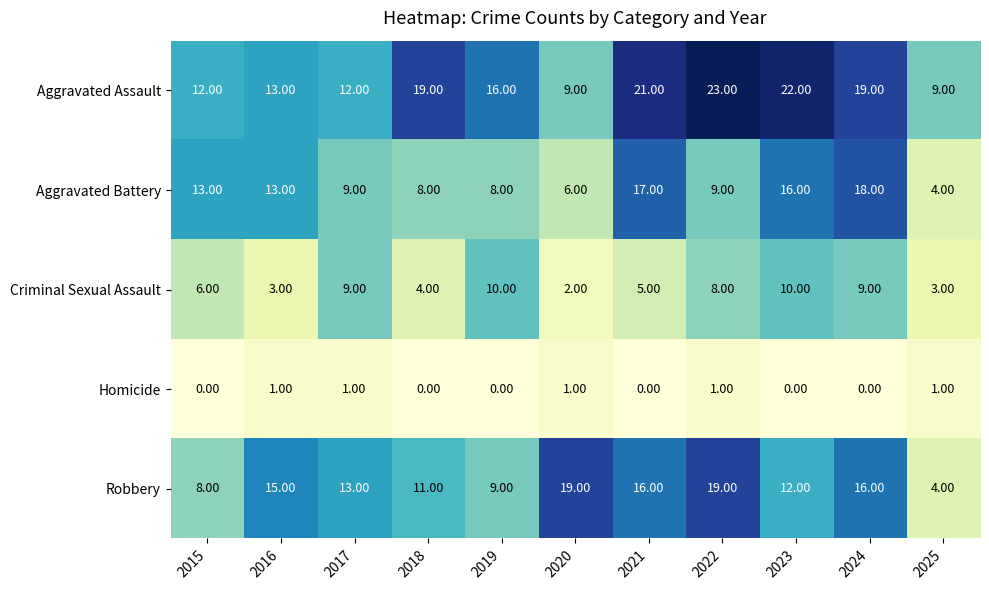

What is the sum of the Aggravated Assault values at 2020 and 2024?

28